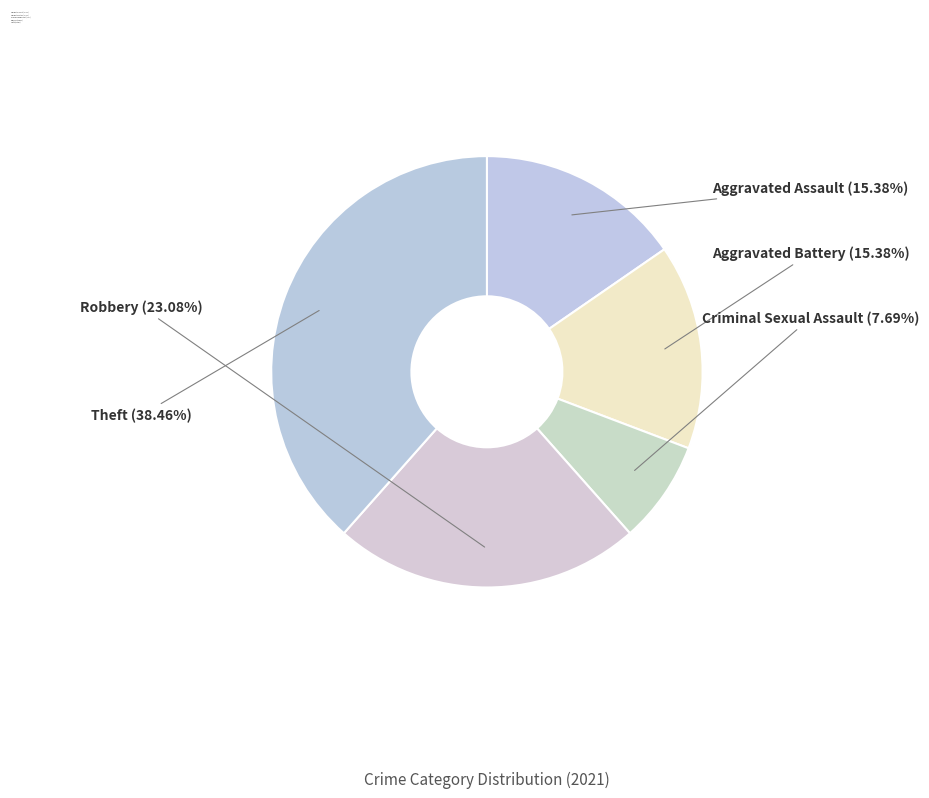

Is it true that Criminal Sexual Assault is 20% of the pie?

False